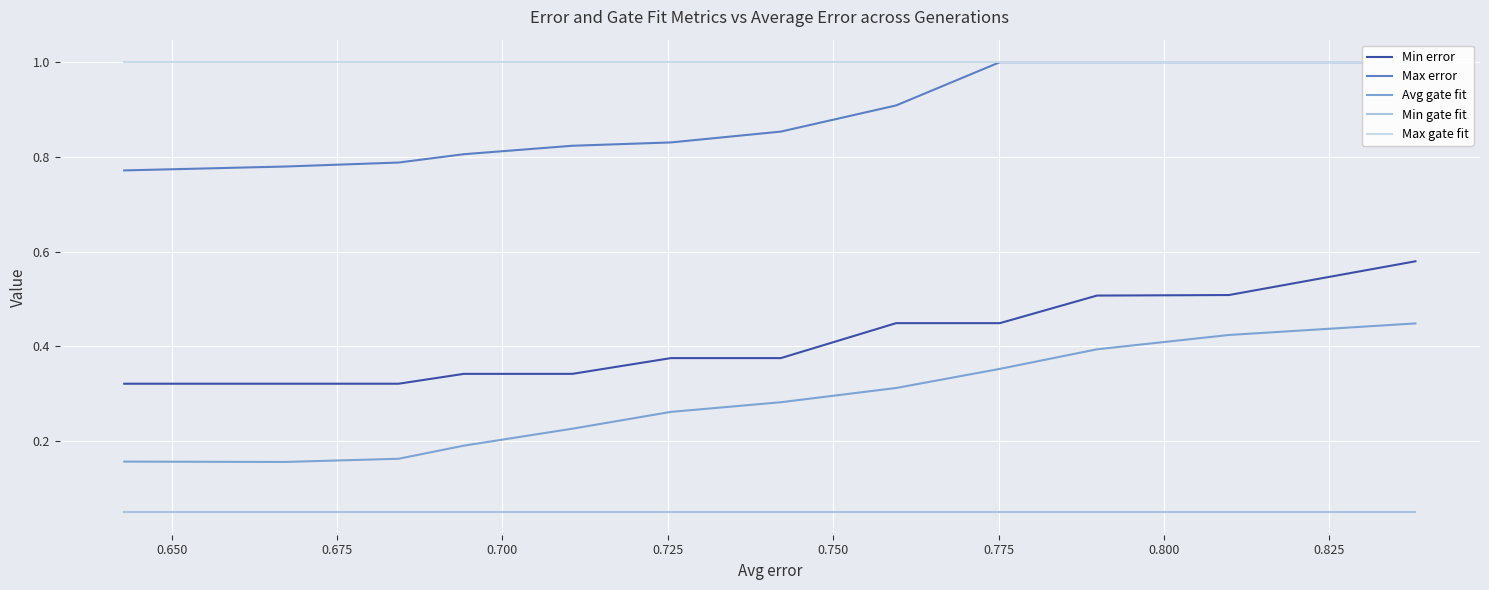

The Max error series shows 1.1 at 0.825. True or false?

False